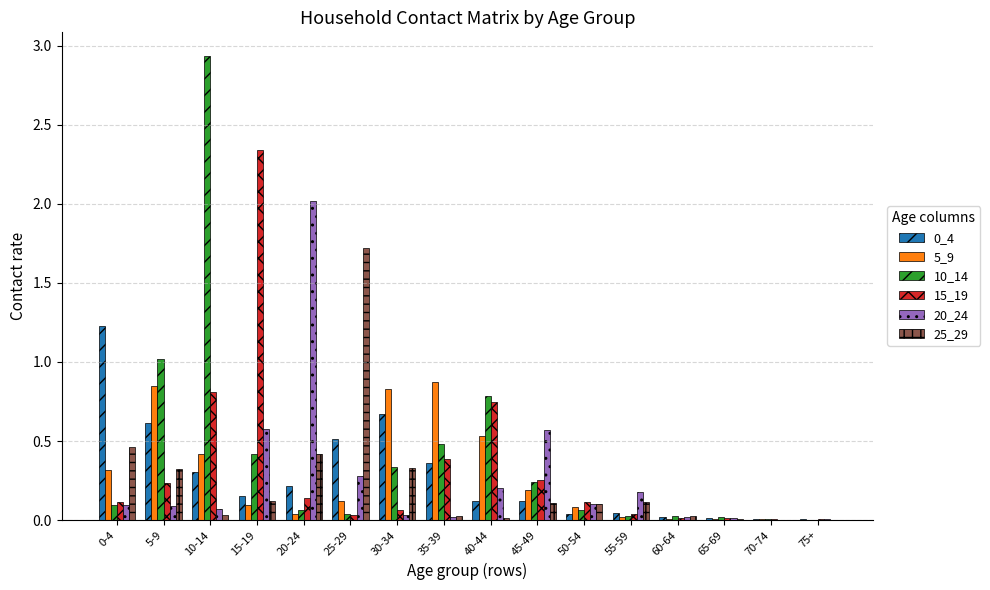

At which category is the sum across all series the highest?

10-14